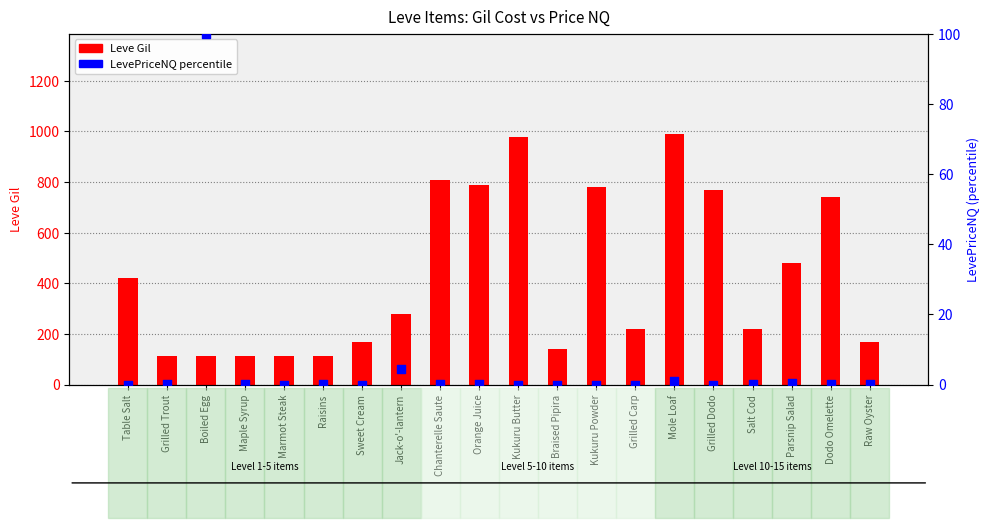

What is the total value across all series at Kukuru Butter?

980.0